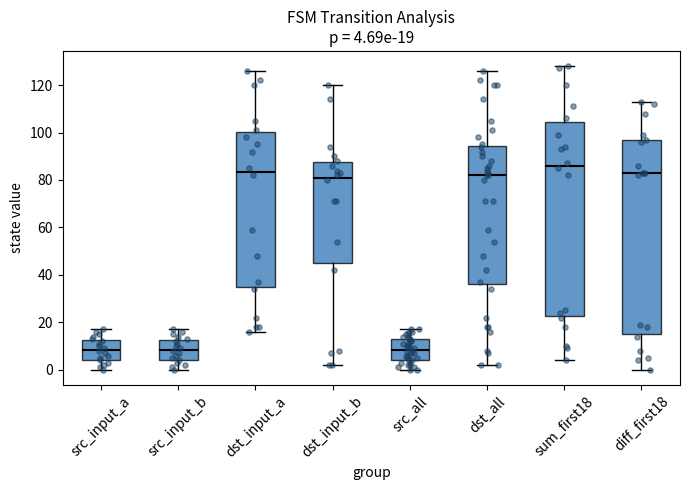

Which box has the highest median line?

sum_first18